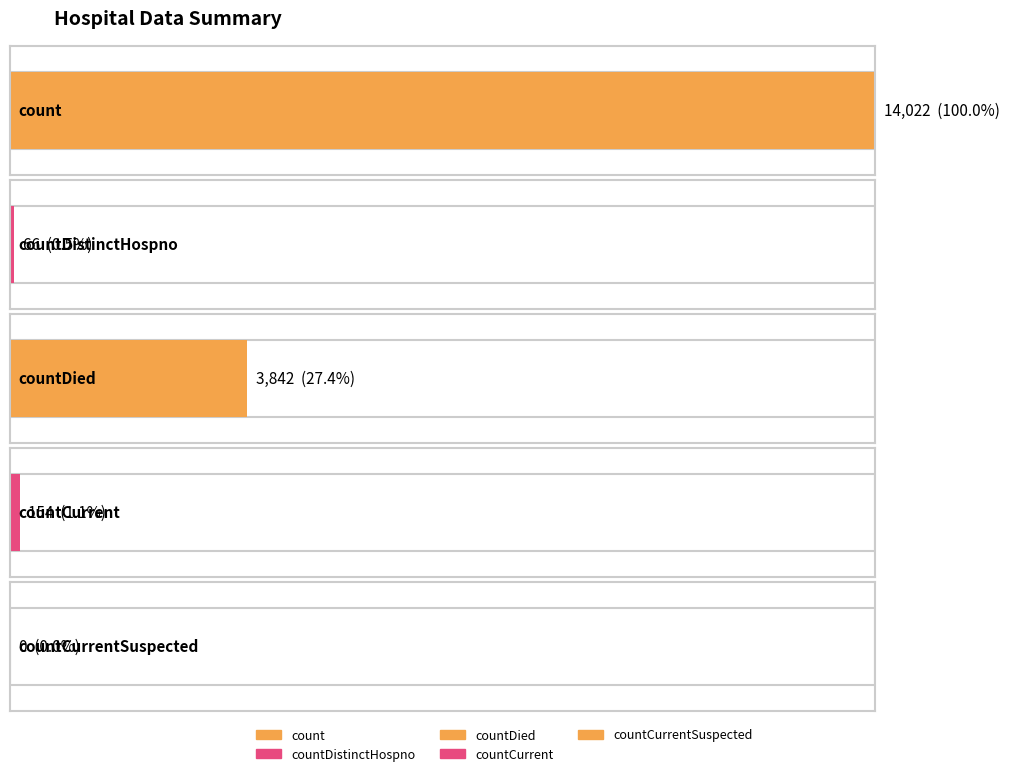

How many positive values are there?

4